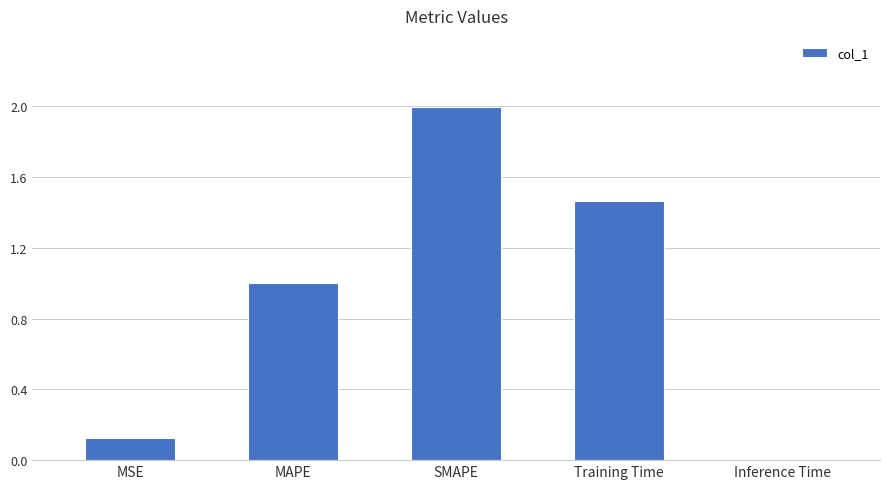

What position from the right is Training Time?

2